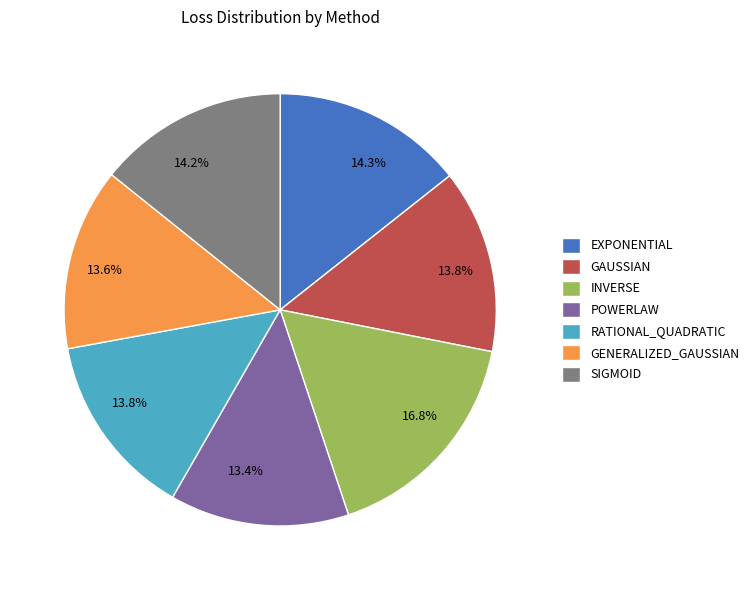

Does any single category account for the majority?

No